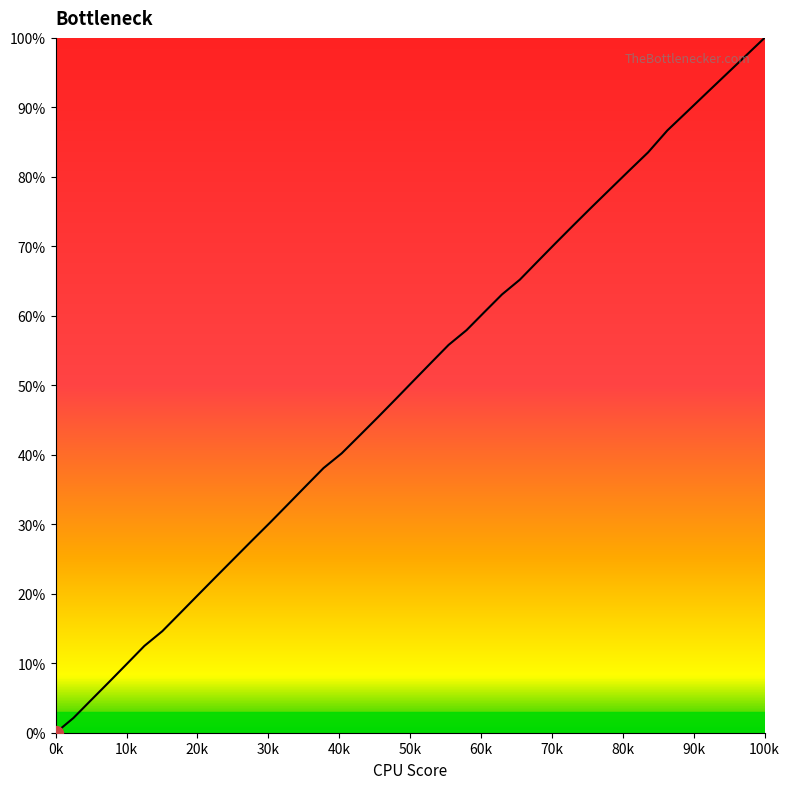

How many lines are shown in the chart?

1